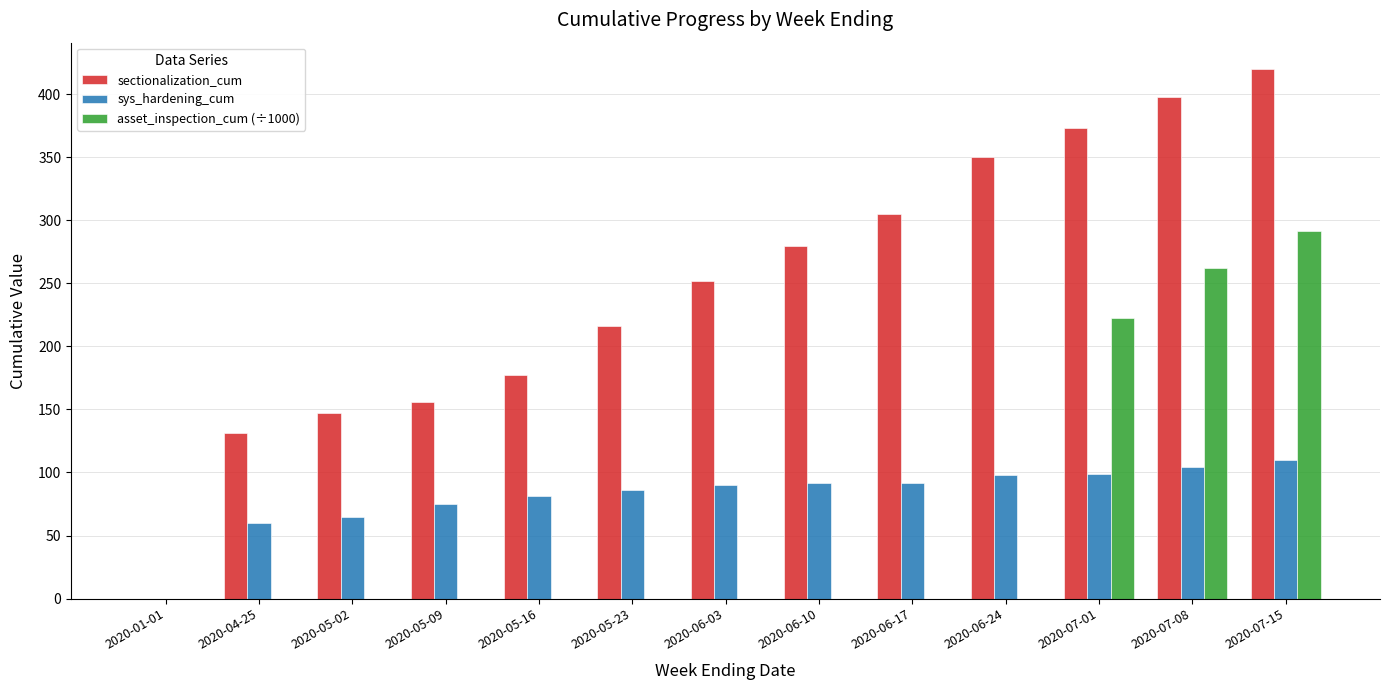

Is it true that sys_hardening_cum equals 75.0 at 2020-05-09?

True